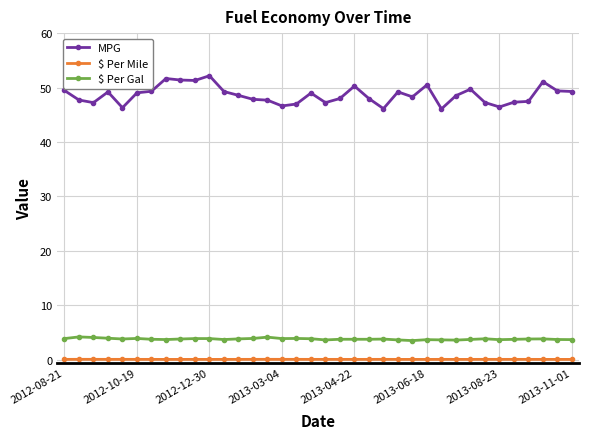

Which series has the largest range (max minus min)?

MPG